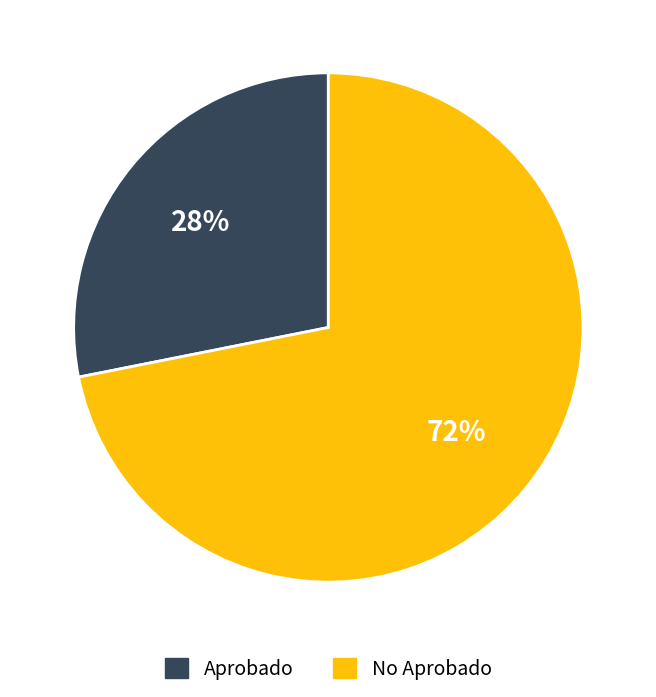

Is there a majority slice in this chart?

Yes